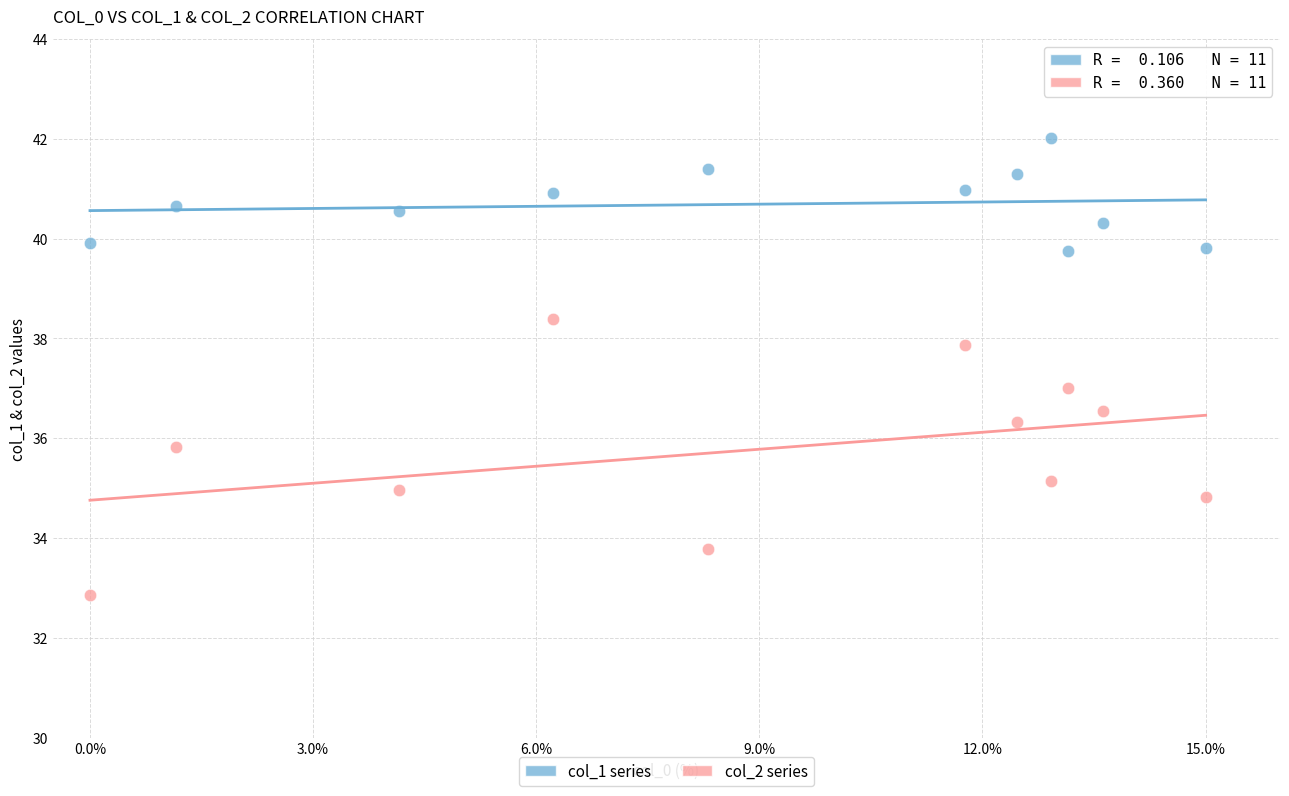

Across all data points, what is the range of X values (max minus min)?

15.0